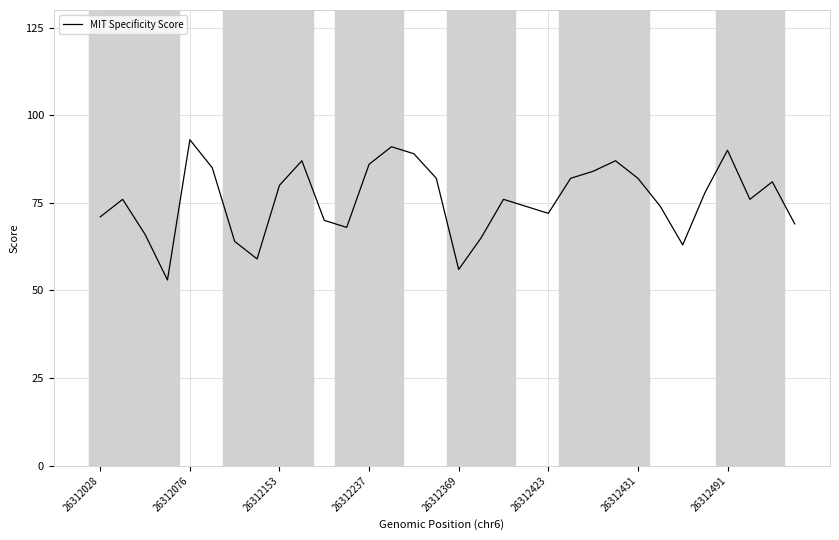

What is the maximum value shown in the chart?

93